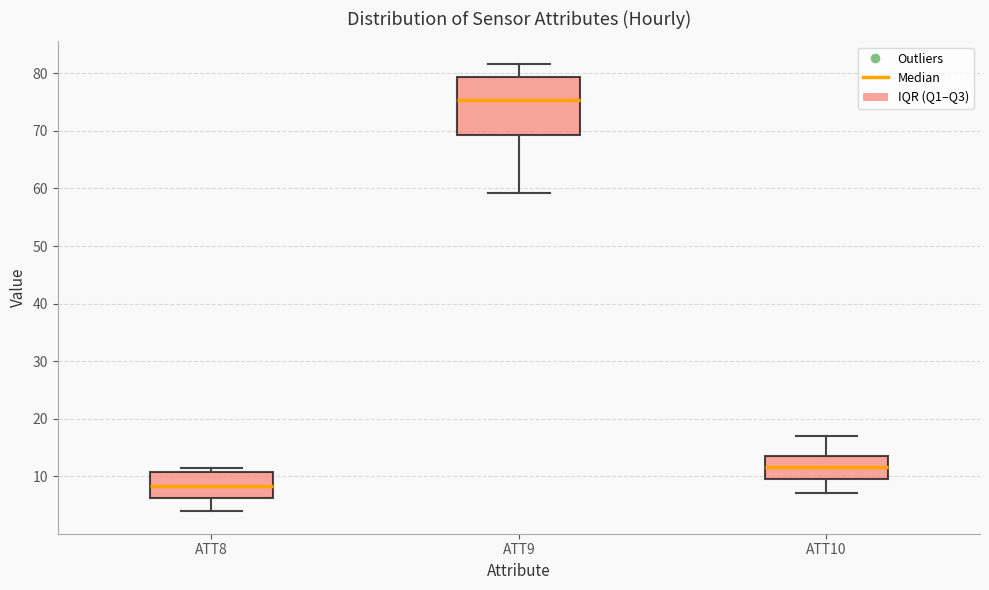

Reading left to right, transcribe this box plot: for each box, give where its median line is, the range the box spans, and where its two whiskers end, as read against the y-axis. The values are not printed on the chart, so give them approximately, as read against the axis.

ATT8: median 8, box 6 to 11, whiskers 4 to 12
ATT9: median 75, box 69 to 79, whiskers 59 to 82
ATT10: median 12, box 10 to 14, whiskers 7 to 17